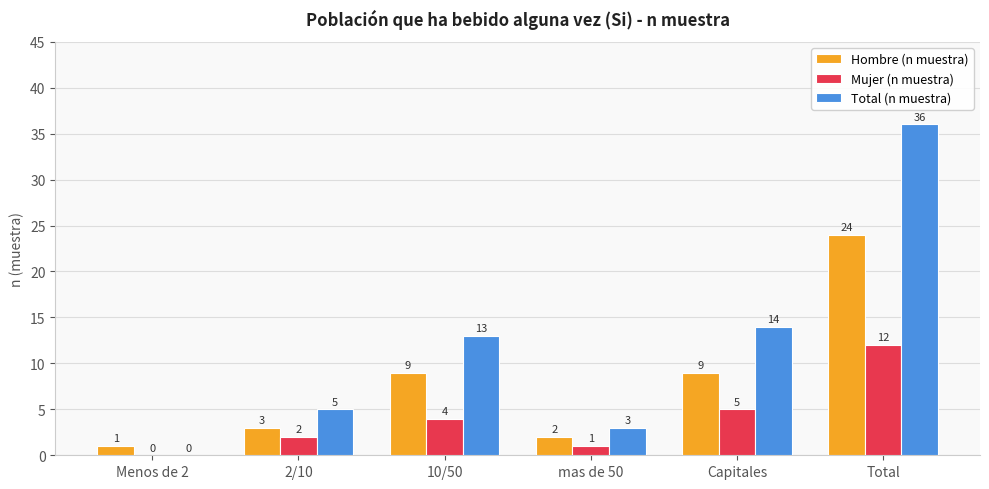

The Total (n muestra) series shows 7 at 10/50. True or false?

False